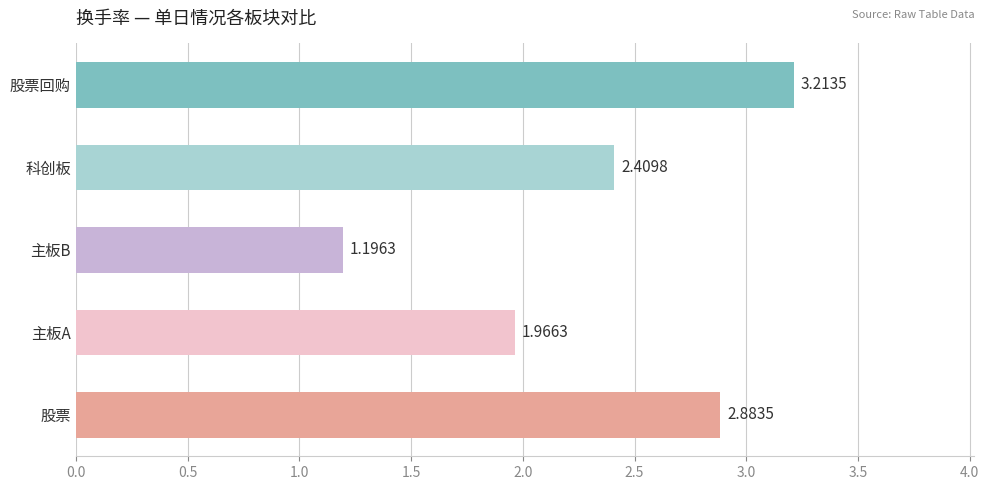

Where is the data nearest to the value 2?

主板A